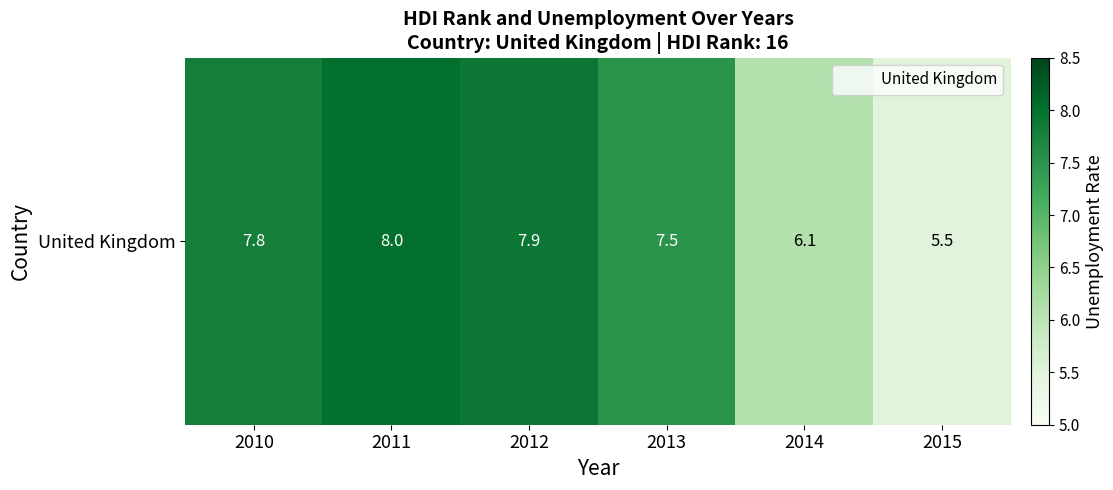

What is the sum of the values at 2014 and 2012?

14.0